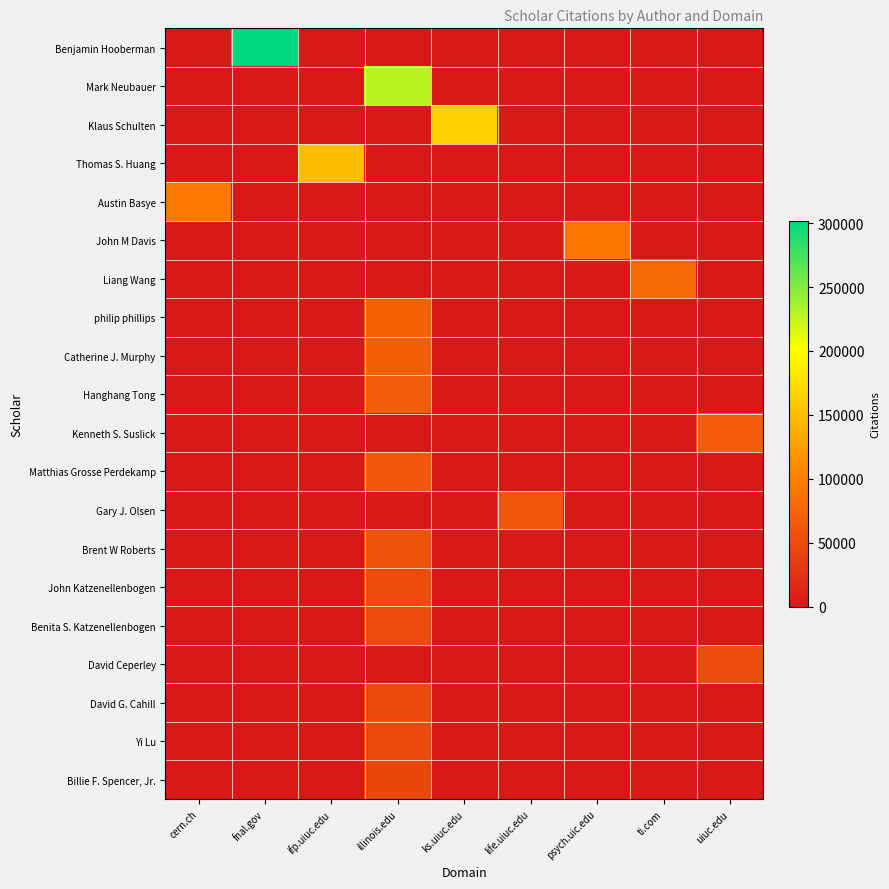

What is the spread (max minus min) of values at ti.com?

80374